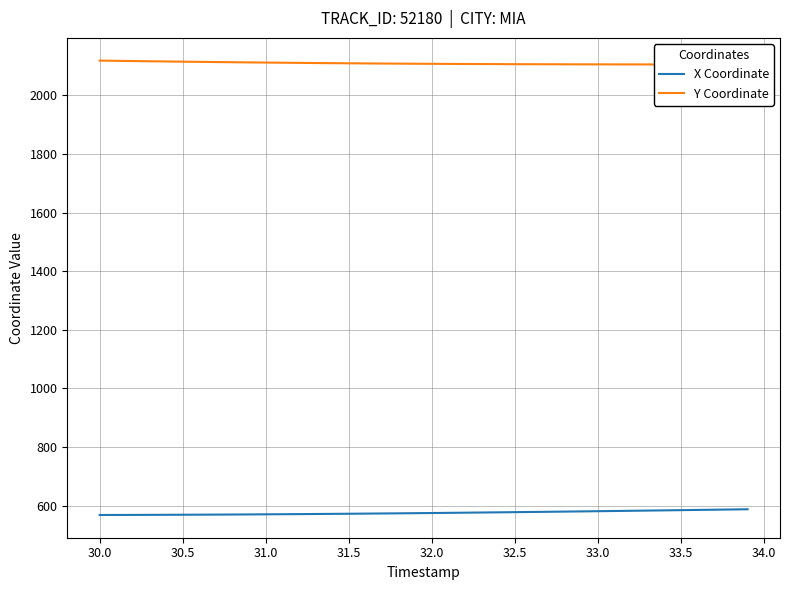

The value of X Coordinate at 32.5 is 578.0. True or false?

True